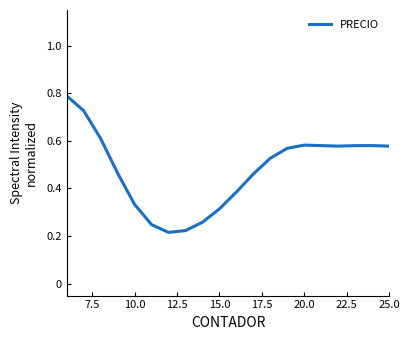

What is the sum of all values?

9.6